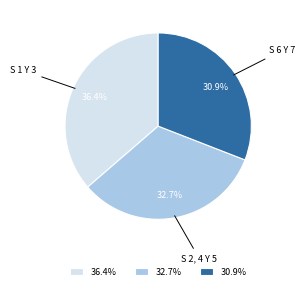

What percentage is the S 2, 4 Y 5 slice, to the nearest percent?

33%